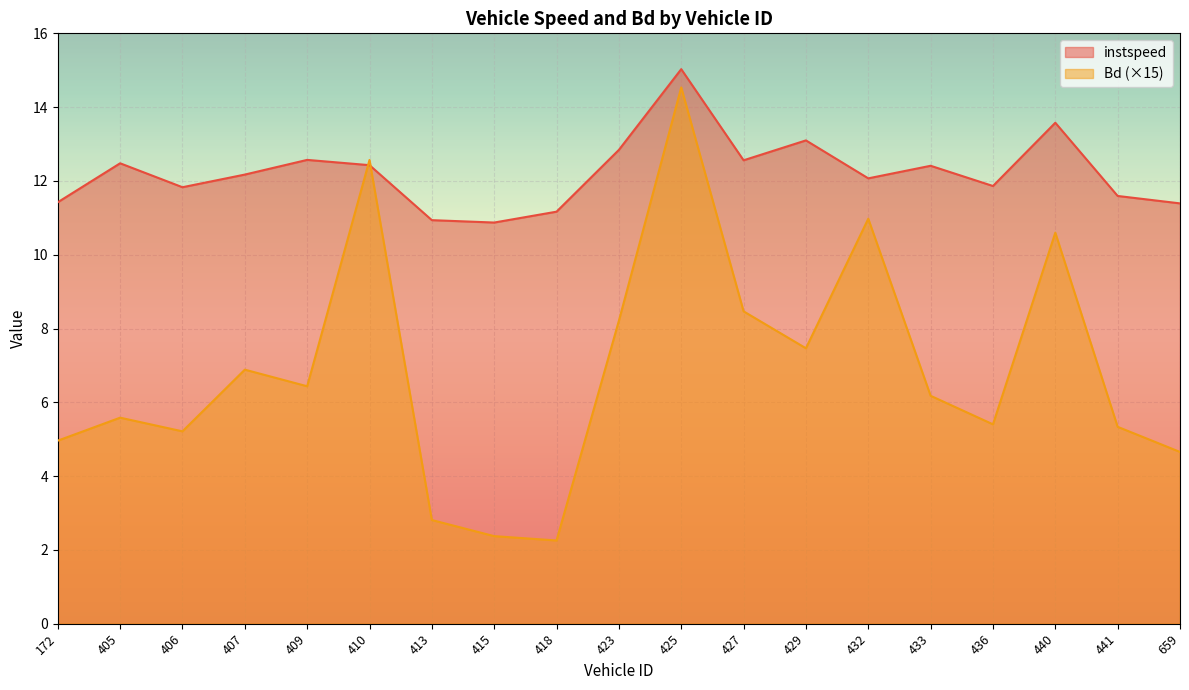

Reading left to right, what are all the values shown in this chart?

instspeed: 172=11.4	405=12.5	406=11.8	407=12.2	409=12.6	410=12.4	413=10.9	415=10.9	418=11.2	423=12.8	425=15.0	427=12.6	429=13.1	432=12.1	433=12.4	436=11.9	440=13.6	441=11.6	659=11.4
Bd: 172=5.0	405=5.6	406=5.2	407=6.9	409=6.4	410=12.6	413=2.8	415=2.4	418=2.3	423=8.2	425=14.5	427=8.5	429=7.5	432=11.0	433=6.2	436=5.4	440=10.6	441=5.3	659=4.7